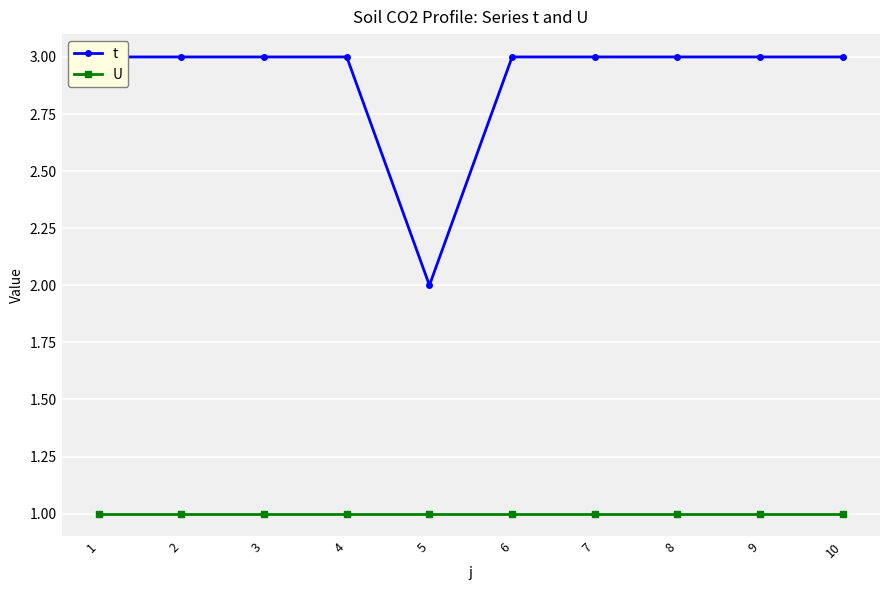

What is the spread (max minus min) of values at 7?

2